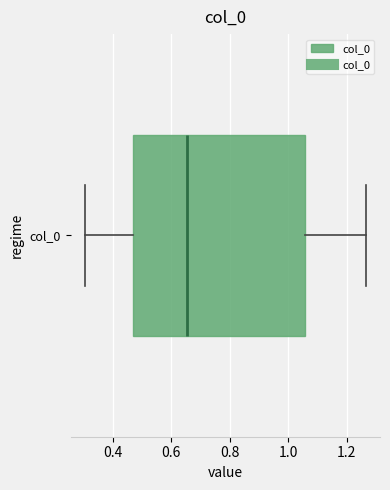

Where is the left edge of the box for col_0 on the x-axis? The values are not printed on the chart, so give them approximately, as read against the axis.

0.48